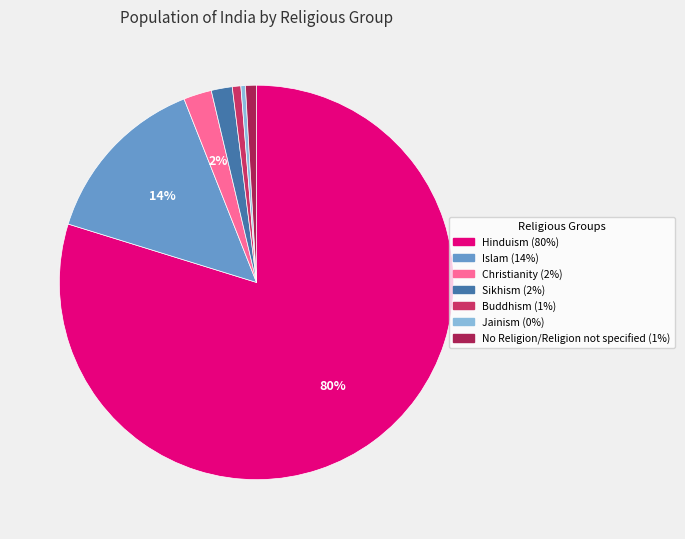

What percentage is the Sikhism slice, to the nearest percent?

2%